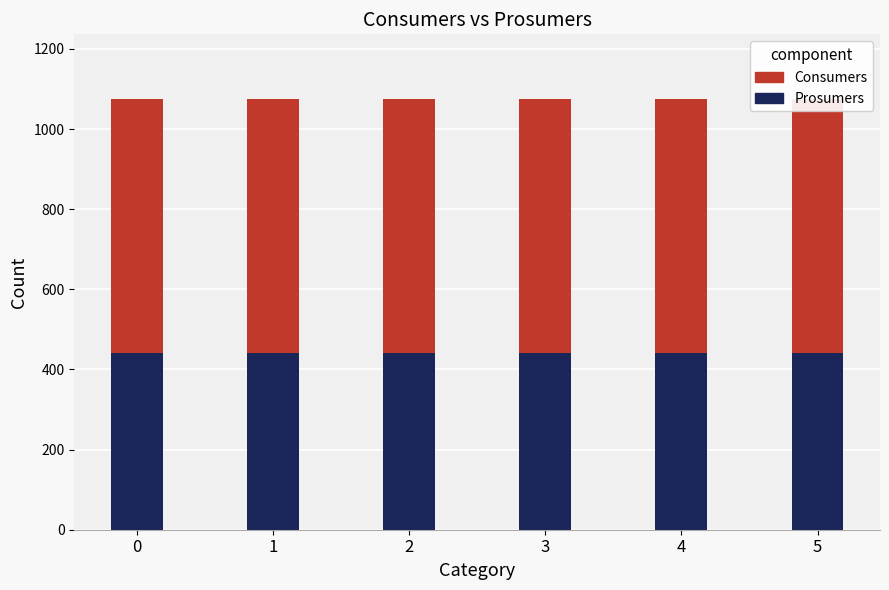

List the series in order of their overall mean, highest first.

Consumers, Prosumers